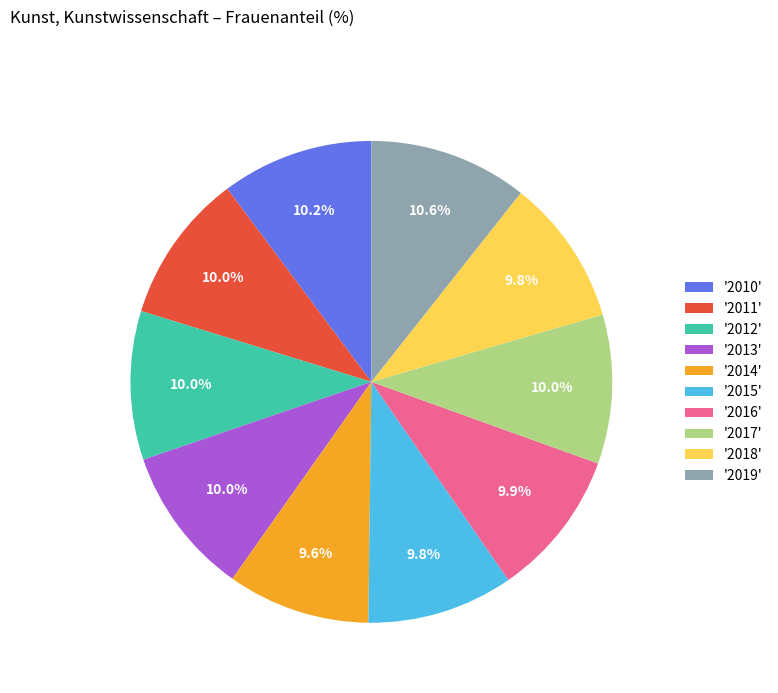

Is there a majority slice in this chart?

No